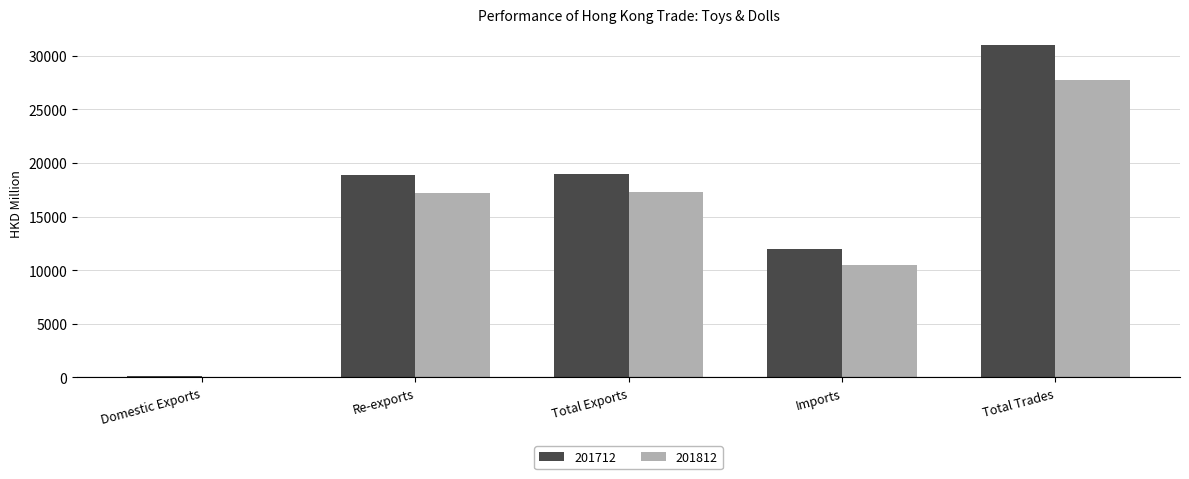

How many groups of bars are there?

5